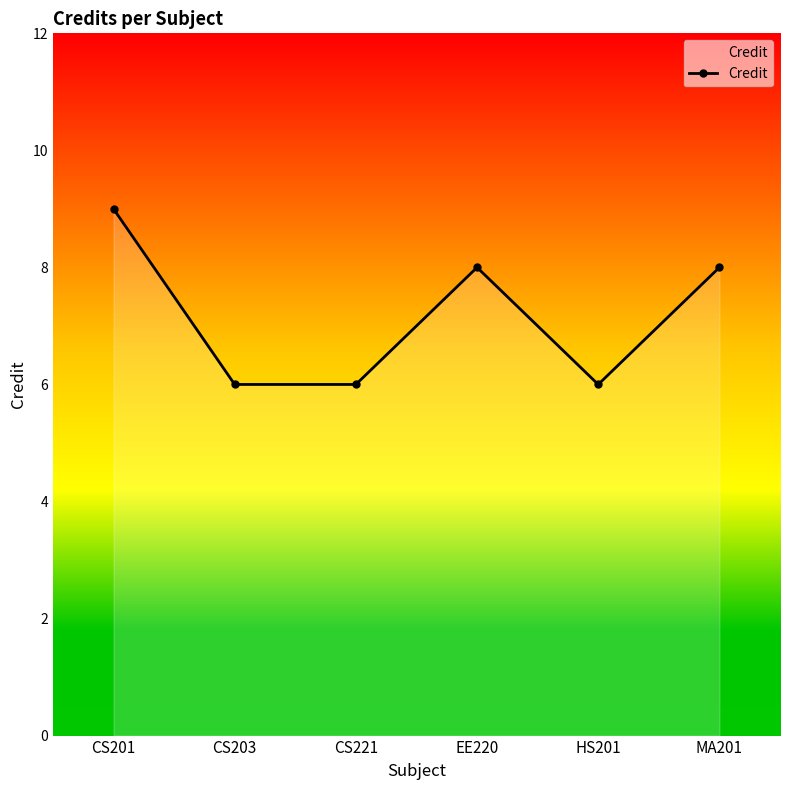

What position from the left is EE220?

4